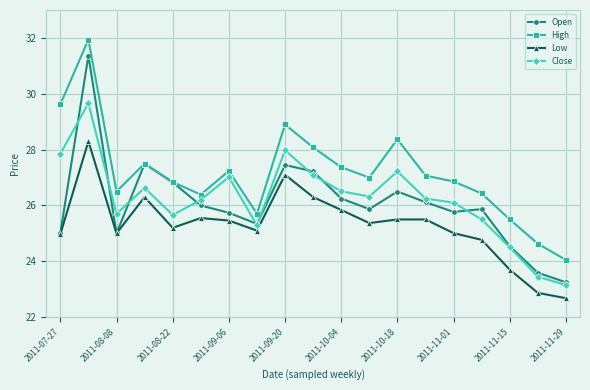

Count the number of categories in the chart.

19